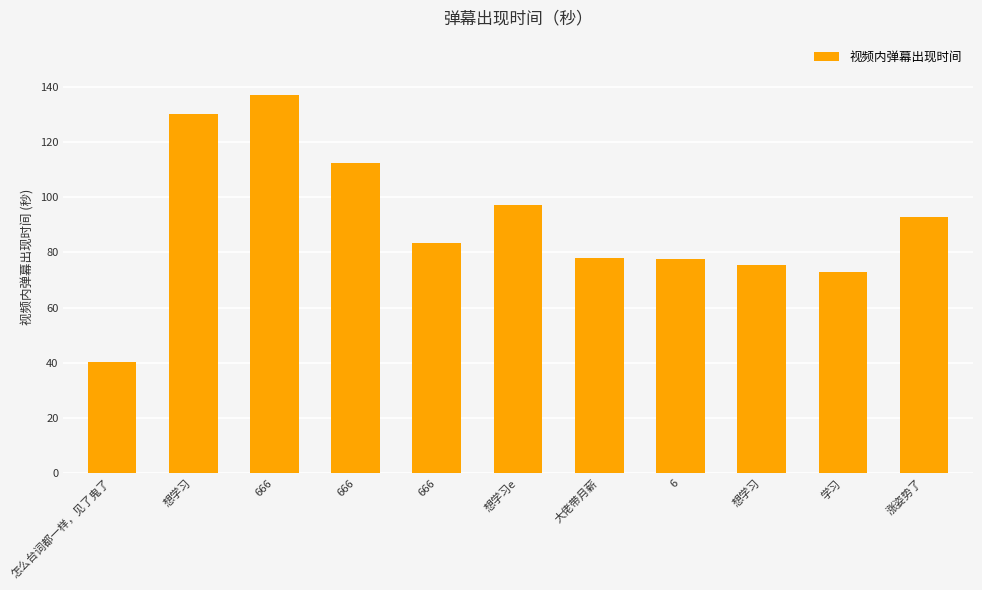

What is the difference between the maximum and minimum values?

96.8